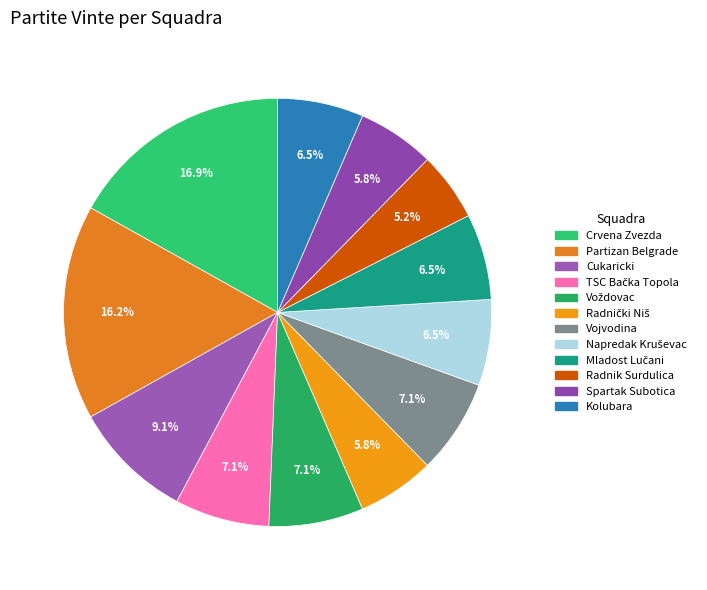

Is there any slice that represents more than half of the pie?

No